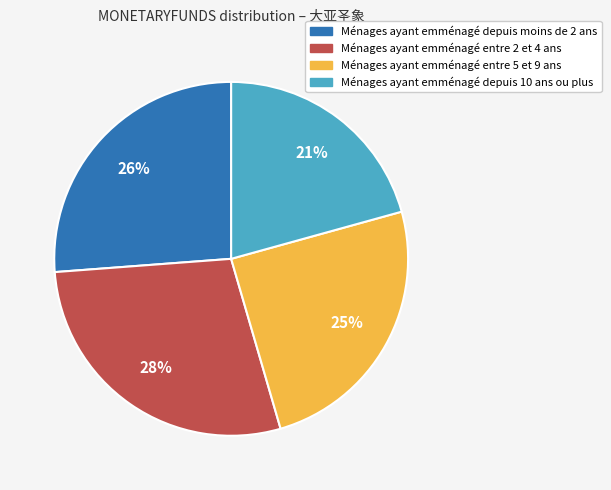

How many slices are in this pie chart?

4